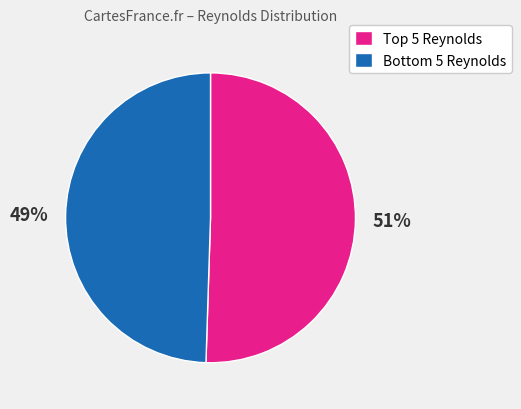

Rank the categories by value from highest to lowest.

Top 5 Reynolds, Bottom 5 Reynolds